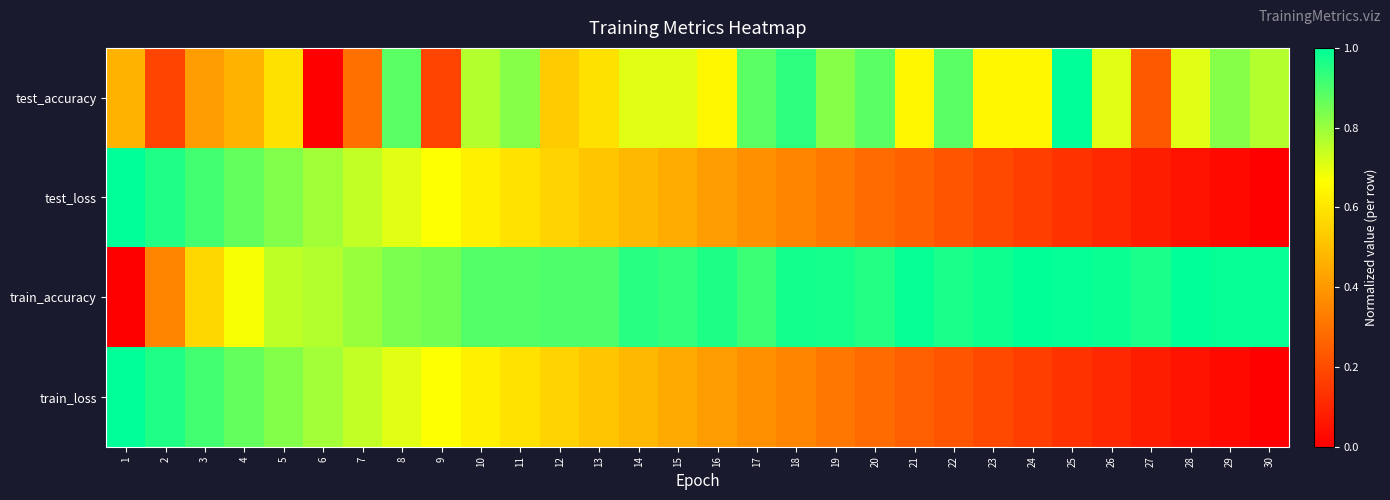

Reading left to right, what are all the values shown in this chart?

test_accuracy: 1=0.5	2=0.2	3=0.4	4=0.5	5=0.6	6=0.0	7=0.3	8=0.9	9=0.2	10=0.8	11=0.8	12=0.5	13=0.6	14=0.7	15=0.7	16=0.6	17=0.9	18=0.9	19=0.8	20=0.9	21=0.6	22=0.9	23=0.6	24=0.6	25=1.0	26=0.7	27=0.2	28=0.7	29=0.8	30=0.8
test_loss: 1=1.0	2=1.0	3=0.9	4=0.9	5=0.8	6=0.8	7=0.7	8=0.7	9=0.7	10=0.6	11=0.6	12=0.6	13=0.5	14=0.5	15=0.4	16=0.4	17=0.4	18=0.3	19=0.3	20=0.3	21=0.3	22=0.2	23=0.2	24=0.2	25=0.1	26=0.1	27=0.1	28=0.1	29=0.0	30=0.0
train_accuracy: 1=0.0	2=0.3	3=0.6	4=0.7	5=0.8	6=0.8	7=0.8	8=0.8	9=0.8	10=0.9	11=0.9	12=0.9	13=0.9	14=0.9	15=0.9	16=1.0	17=0.9	18=1.0	19=1.0	20=1.0	21=1.0	22=1.0	23=1.0	24=1.0	25=1.0	26=1.0	27=1.0	28=1.0	29=1.0	30=1.0
train_loss: 1=1.0	2=1.0	3=0.9	4=0.9	5=0.8	6=0.8	7=0.7	8=0.7	9=0.7	10=0.6	11=0.6	12=0.6	13=0.5	14=0.5	15=0.4	16=0.4	17=0.4	18=0.3	19=0.3	20=0.3	21=0.3	22=0.2	23=0.2	24=0.2	25=0.1	26=0.1	27=0.1	28=0.1	29=0.0	30=0.0